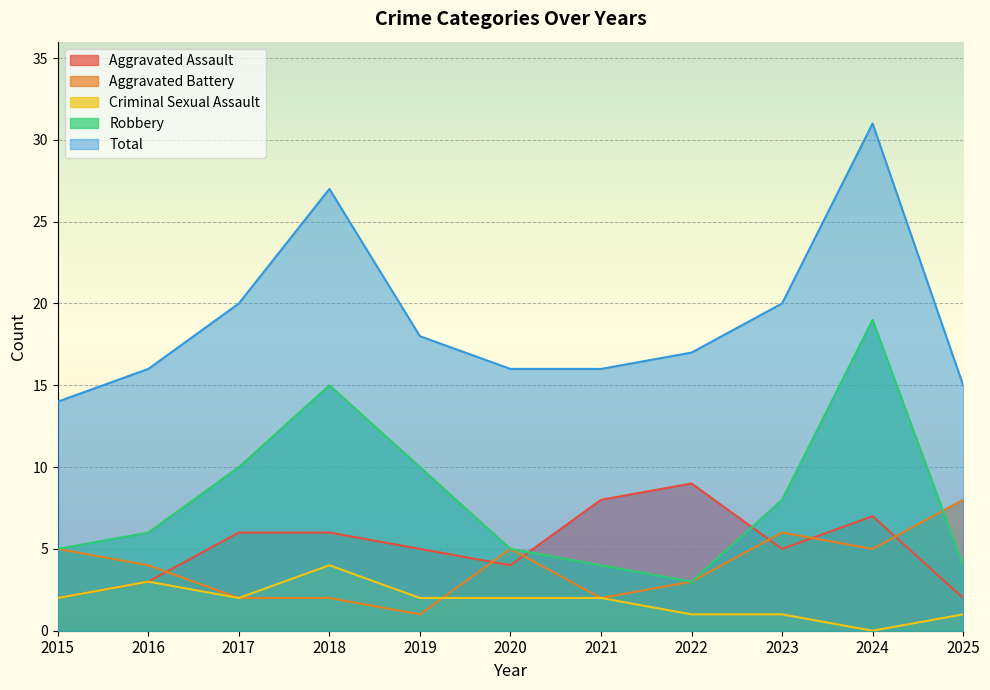

At which category does Total reach its first local peak?

2018